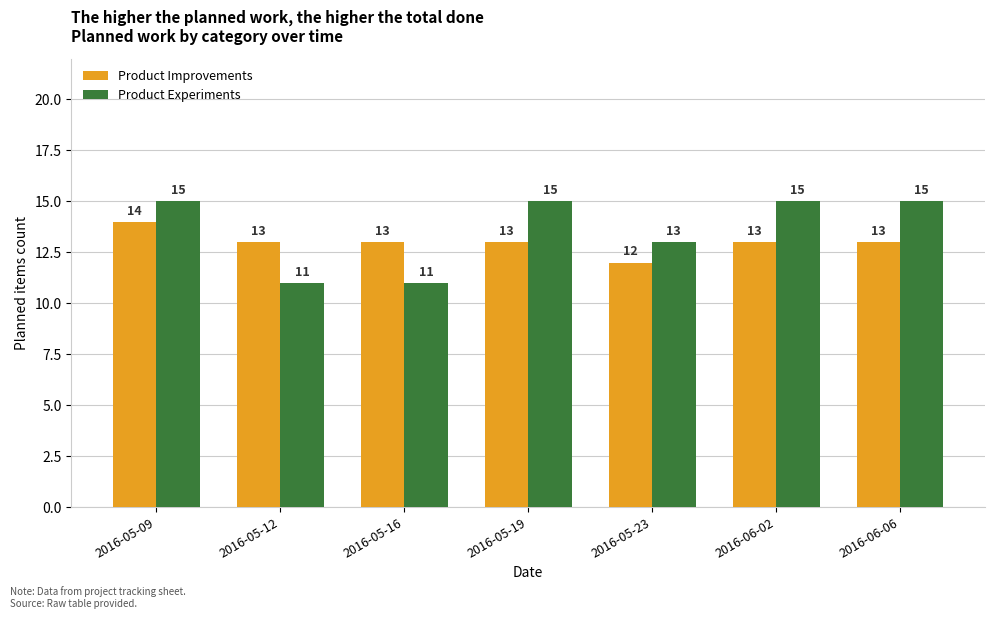

What is the lowest value of the Product Improvements series?

12